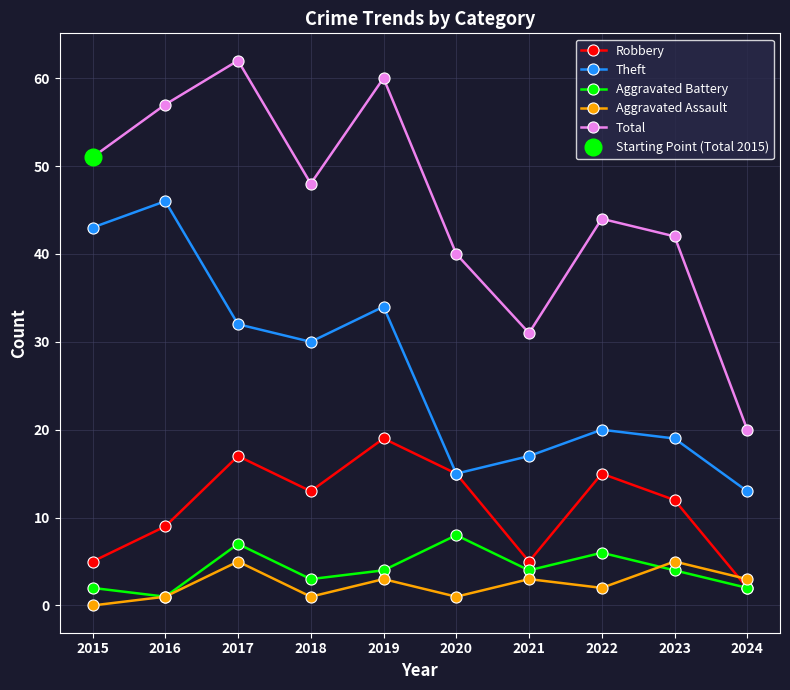

How many values in the Aggravated Assault series are below 3?

5